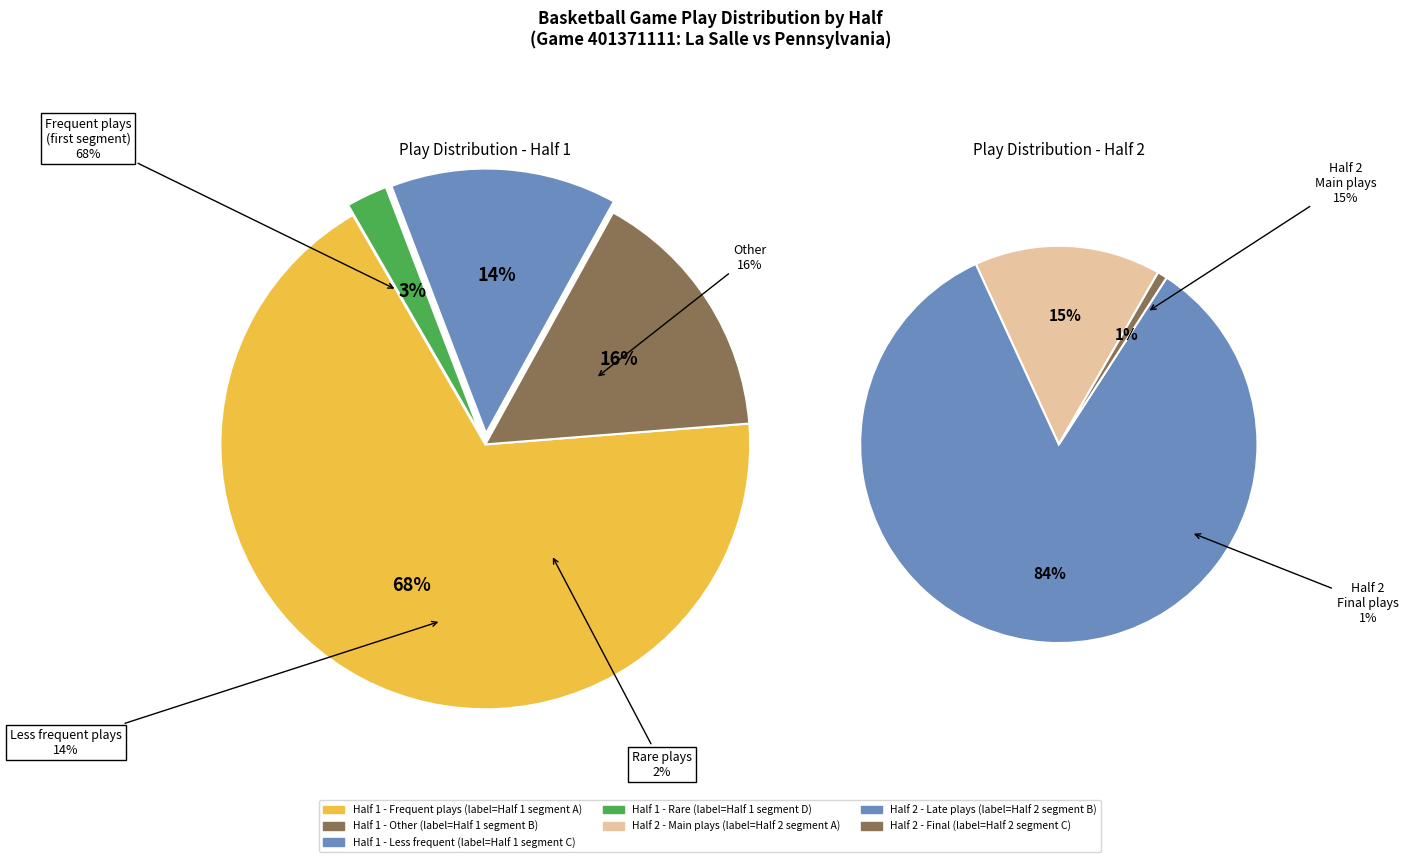

To the nearest percent, what percentage of the pie is Half 1?

56%